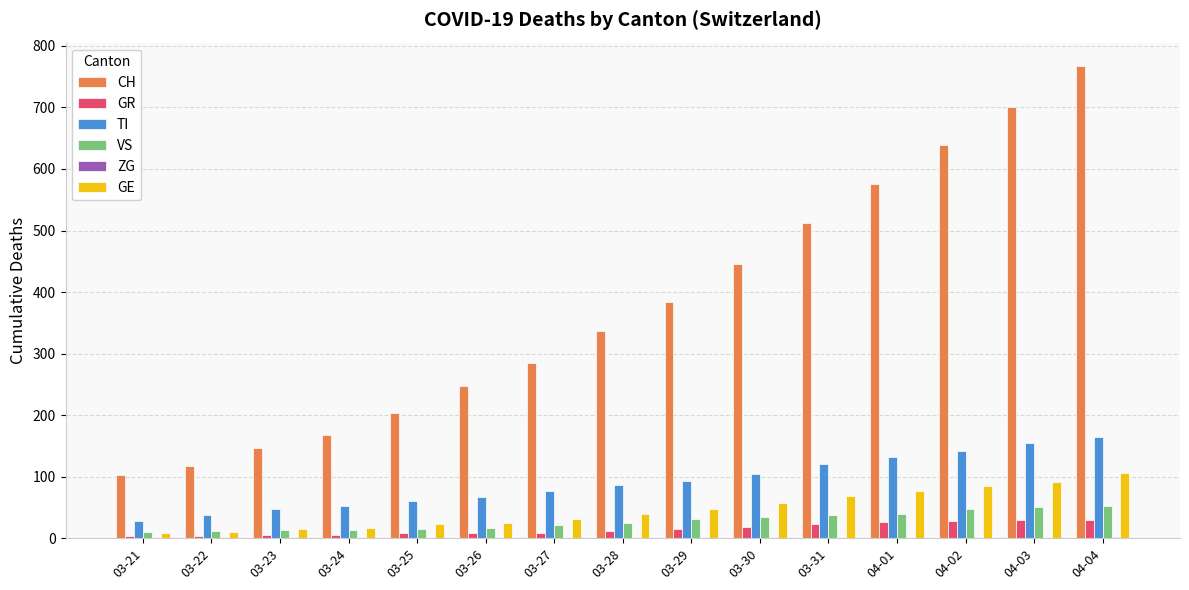

Between 03-23 and 03-27, which series saw the biggest shift?

CH